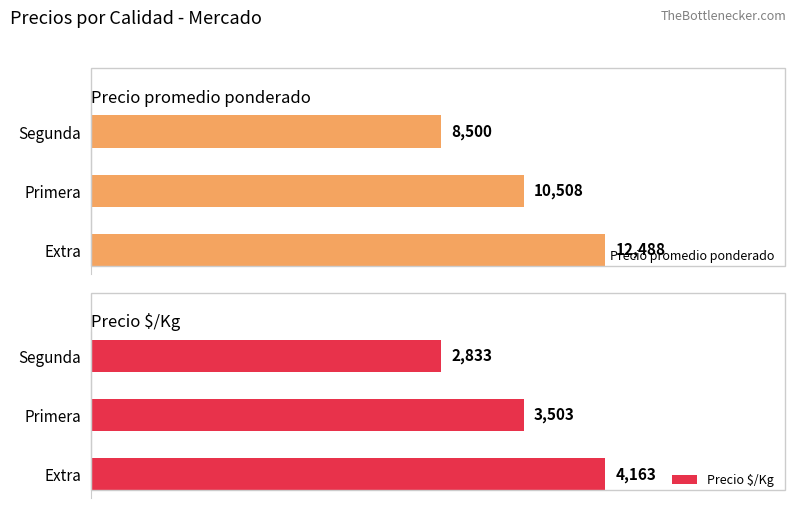

Count the Precio $/Kg values in the range 2833 to 4163.

3